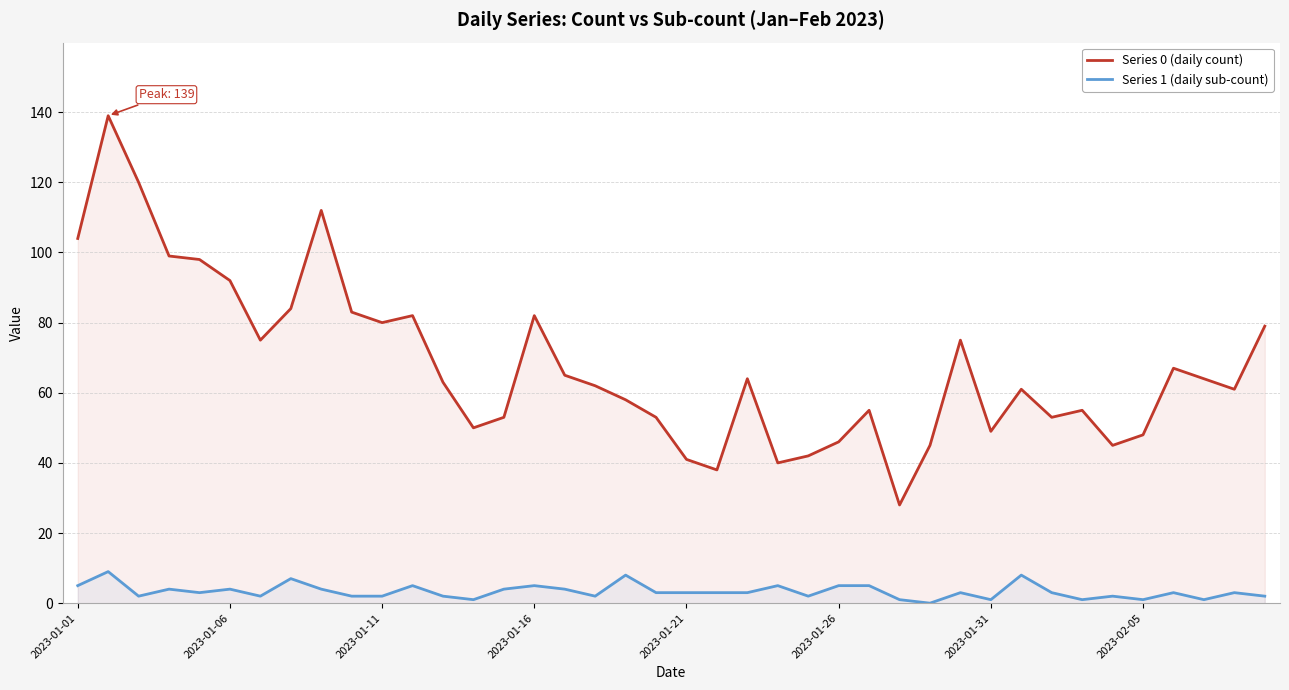

Which series has the largest total across all categories?

Series 0 (daily count)